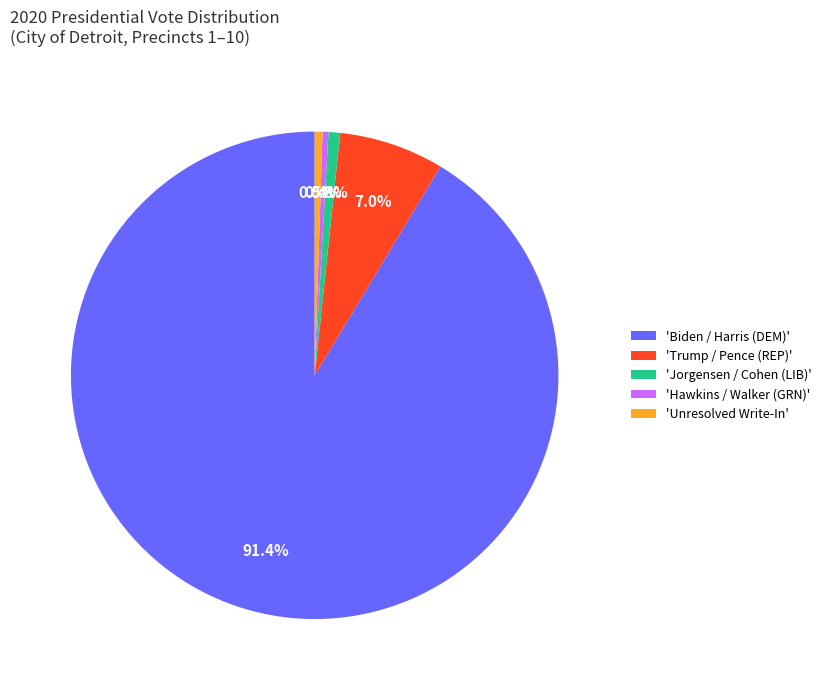

Is there a majority slice in this chart?

Yes